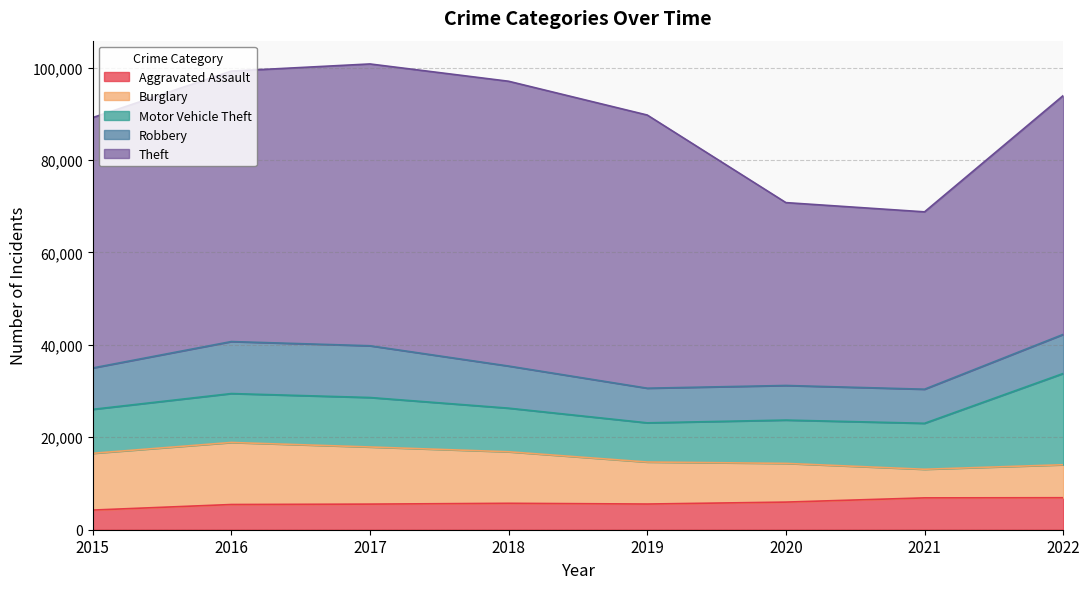

True or false: Theft and Robbery intersect in this chart.

False